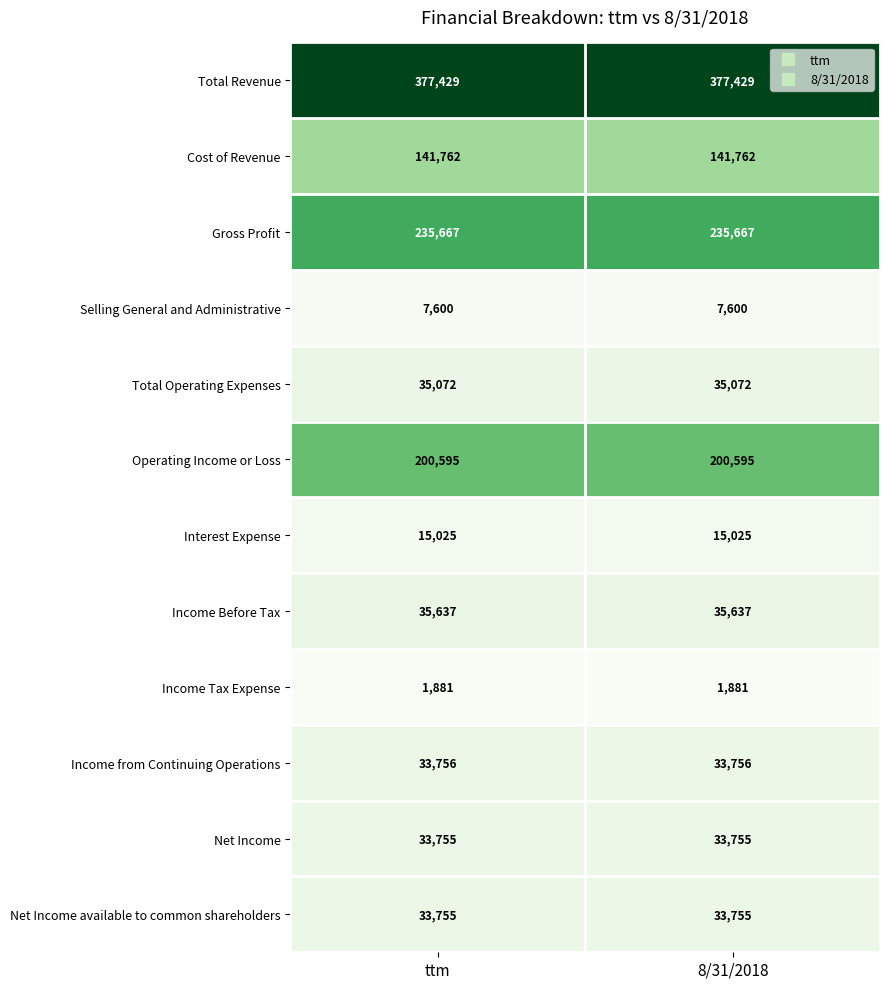

Reading left to right, what are all the values shown in this chart?

Total Revenue: 377429	377429
Cost of Revenue: 141762	141762
Gross Profit: 235667	235667
Selling General and Administrative: 7600	7600
Total Operating Expenses: 35072	35072
Operating Income or Loss: 200595	200595
Interest Expense: 15025	15025
Income Before Tax: 35637	35637
Income Tax Expense: 1881	1881
Income from Continuing Operations: 33756	33756
Net Income: 33755	33755
Net Income available to common shareholders: 33755	33755